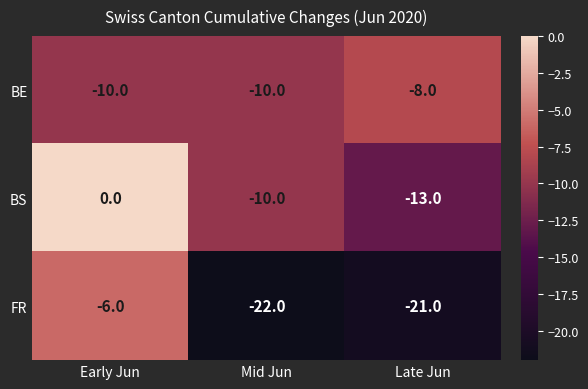

List the series in order of their overall mean, highest first.

BS, BE, FR